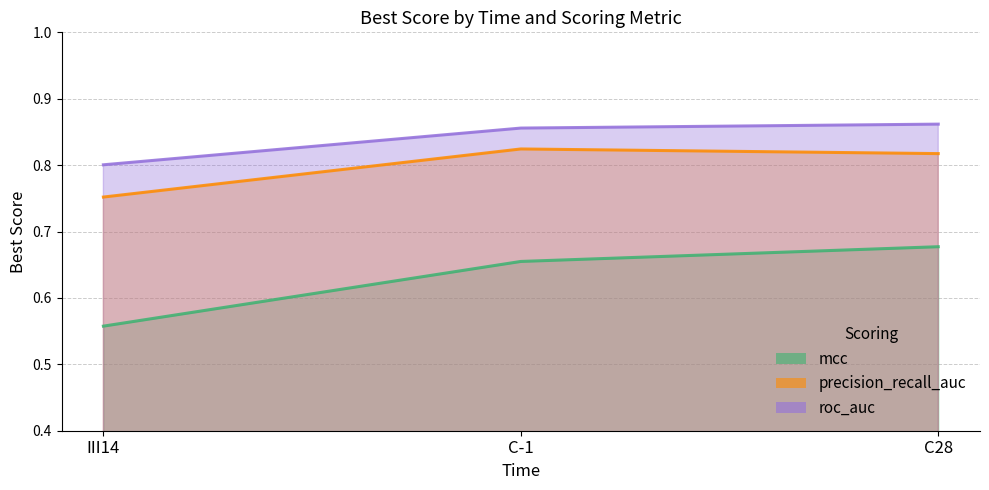

Rank the series by their maximum value, from highest to lowest.

roc_auc, precision_recall_auc, mcc